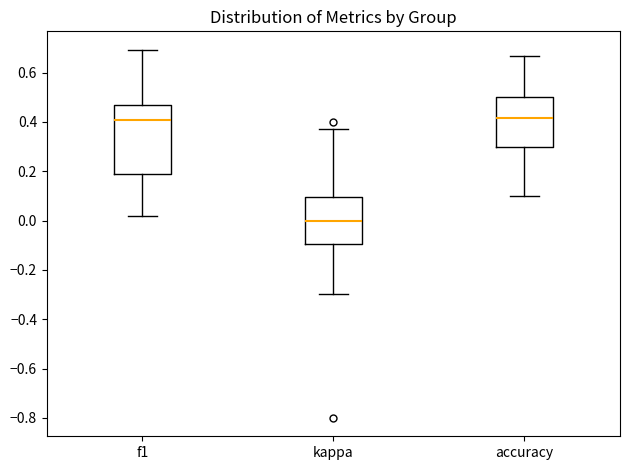

Where does the upper whisker of the box for f1 end on the y-axis? The values are not printed on the chart, so give them approximately, as read against the axis.

0.70